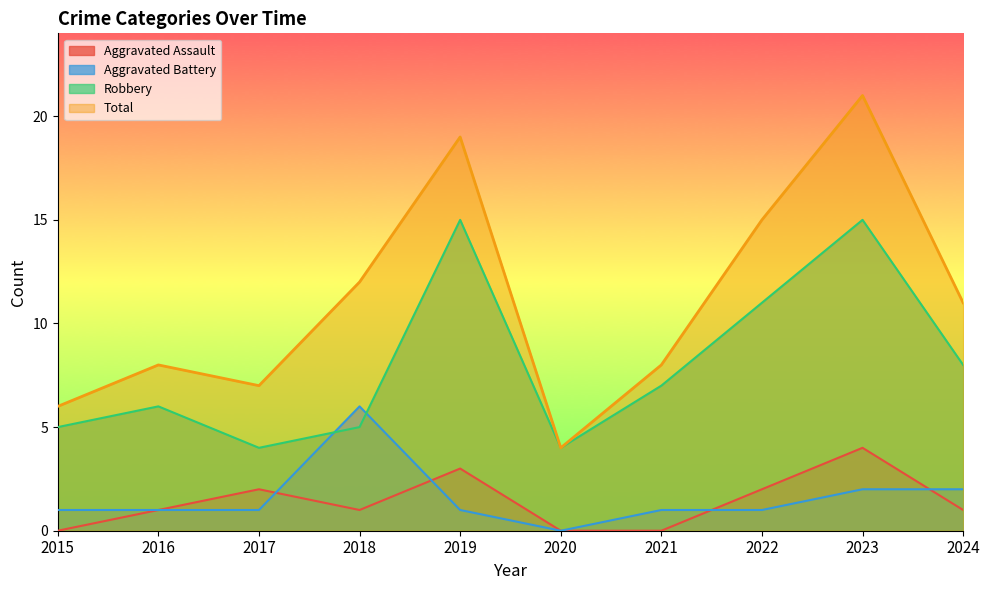

The value of Aggravated Assault at 2021 is -3. True or false?

False